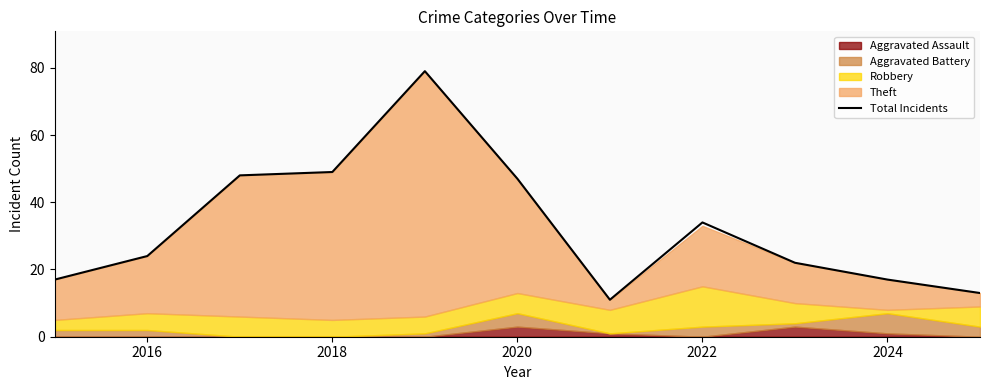

What is the label of the 10th point from the right?

2016